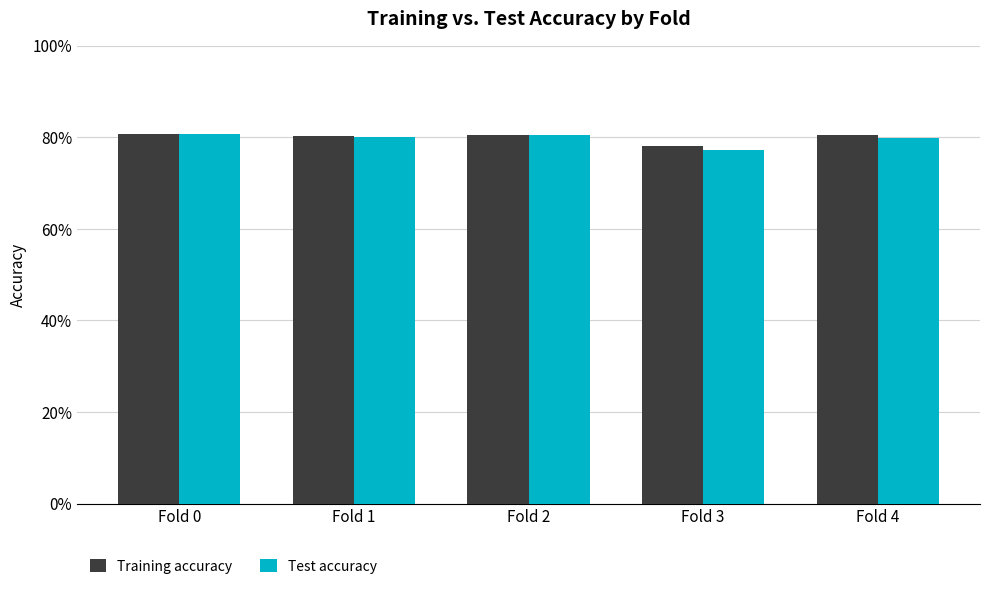

Are the bars grouped side by side (vs. stacked)?

Yes